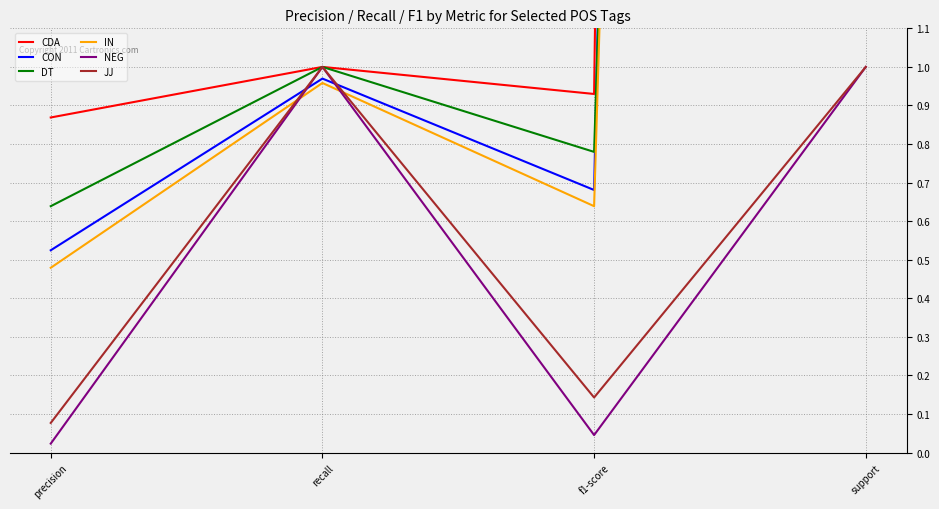

Which series changed the most between precision and f1-score?

IN